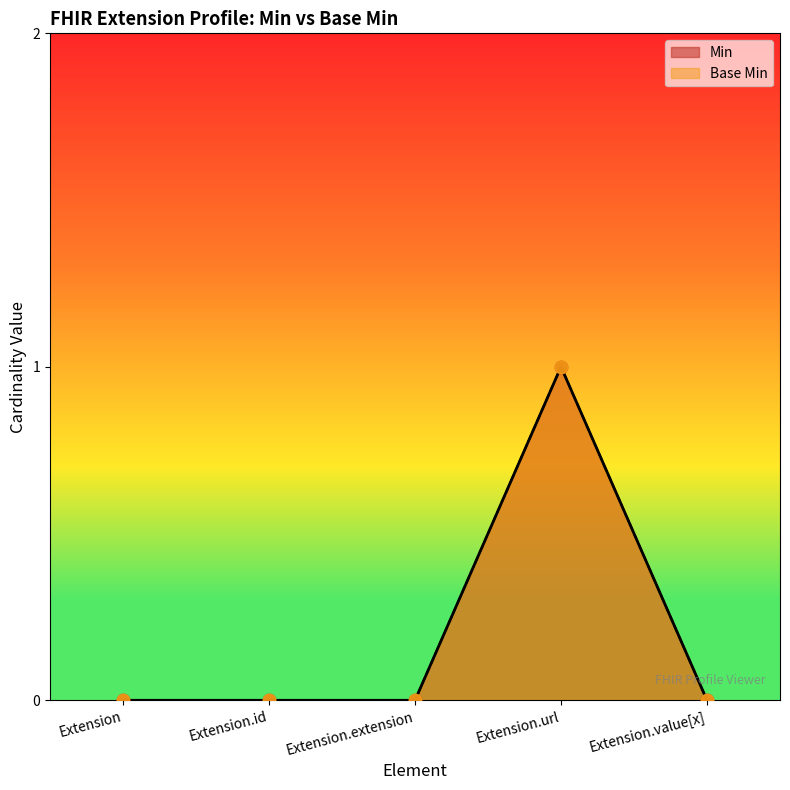

At which category is the sum across all series the highest?

Extension.url